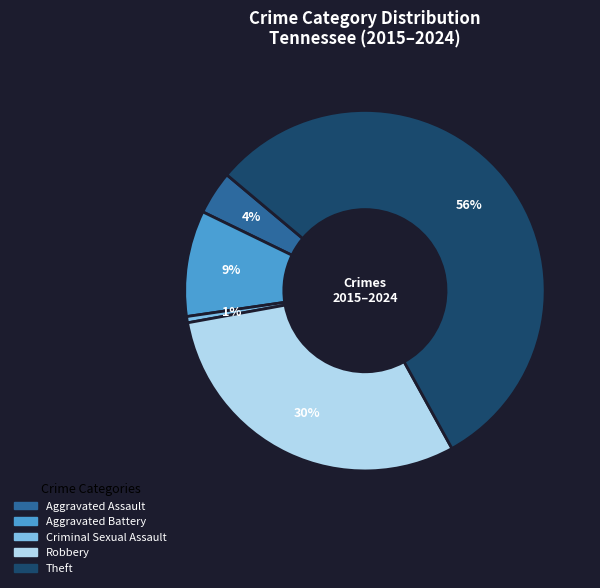

To the nearest percent, what is the difference between the largest and smallest slice percentages?

55%